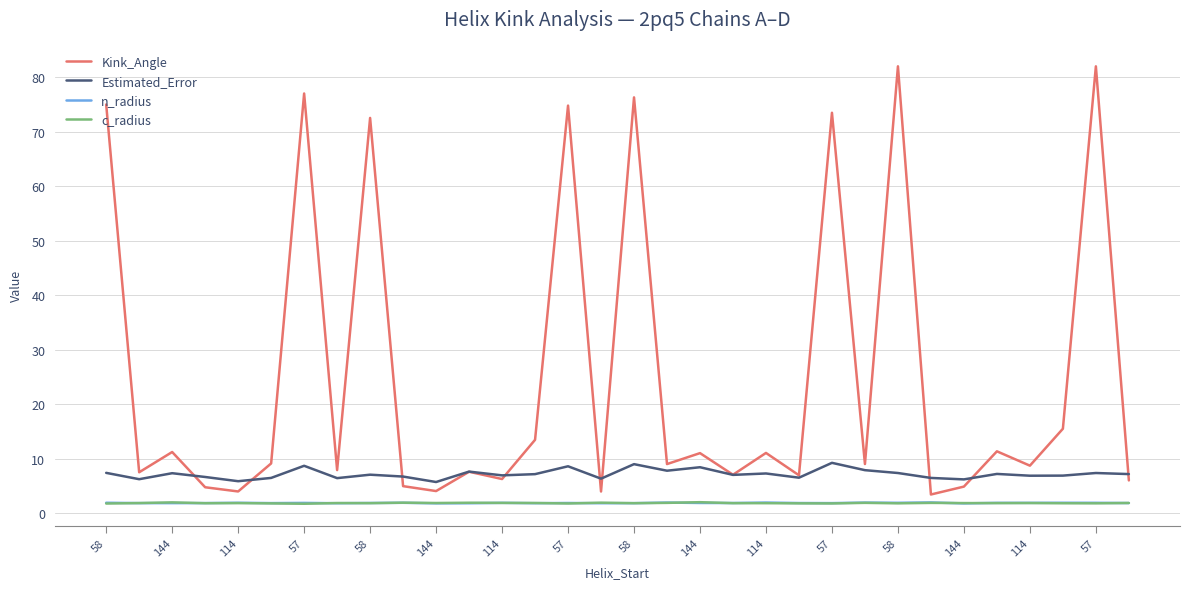

True or false: Estimated_Error and n_radius cross at least once.

False